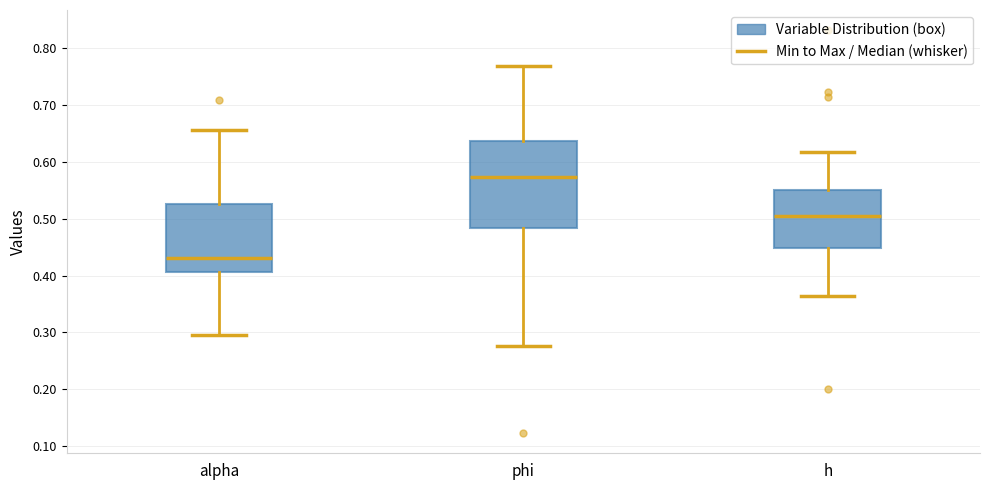

Reading left to right, transcribe this box plot: for each box, give where its median line is, the range the box spans, and where its two whiskers end, as read against the y-axis. The values are not printed on the chart, so give them approximately, as read against the axis.

alpha: median 0.43, box 0.41 to 0.53, whiskers 0.30 to 0.66
phi: median 0.57, box 0.48 to 0.64, whiskers 0.28 to 0.77
h: median 0.51, box 0.45 to 0.55, whiskers 0.36 to 0.62